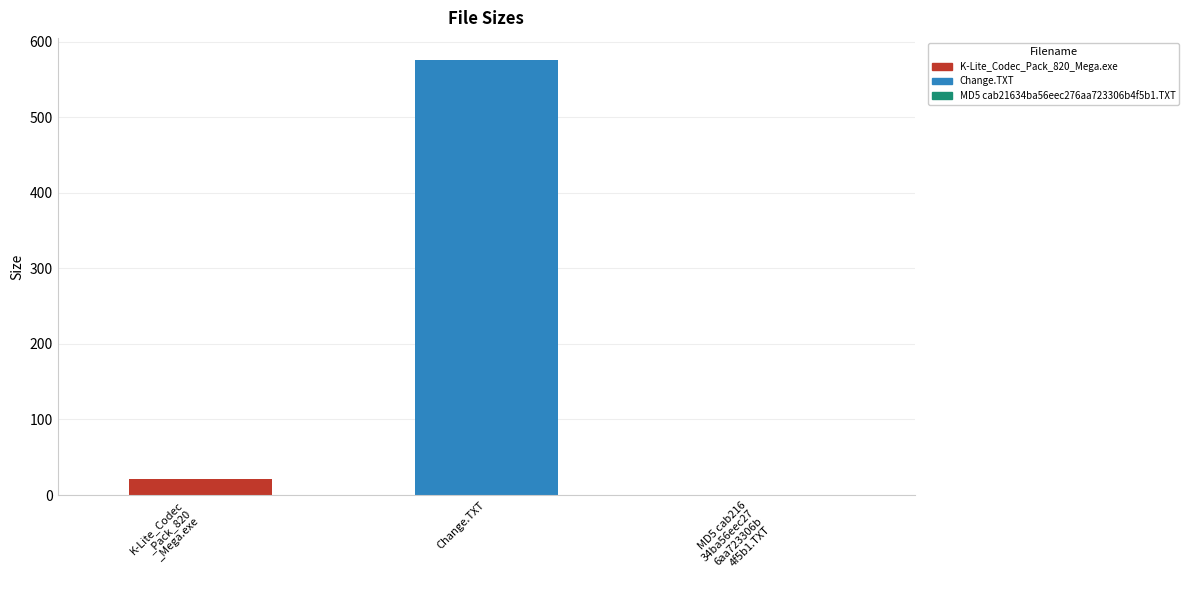

List the series in order of their overall mean, highest first.

Change.TXT, K-Lite_Codec_Pack_820_Mega.exe